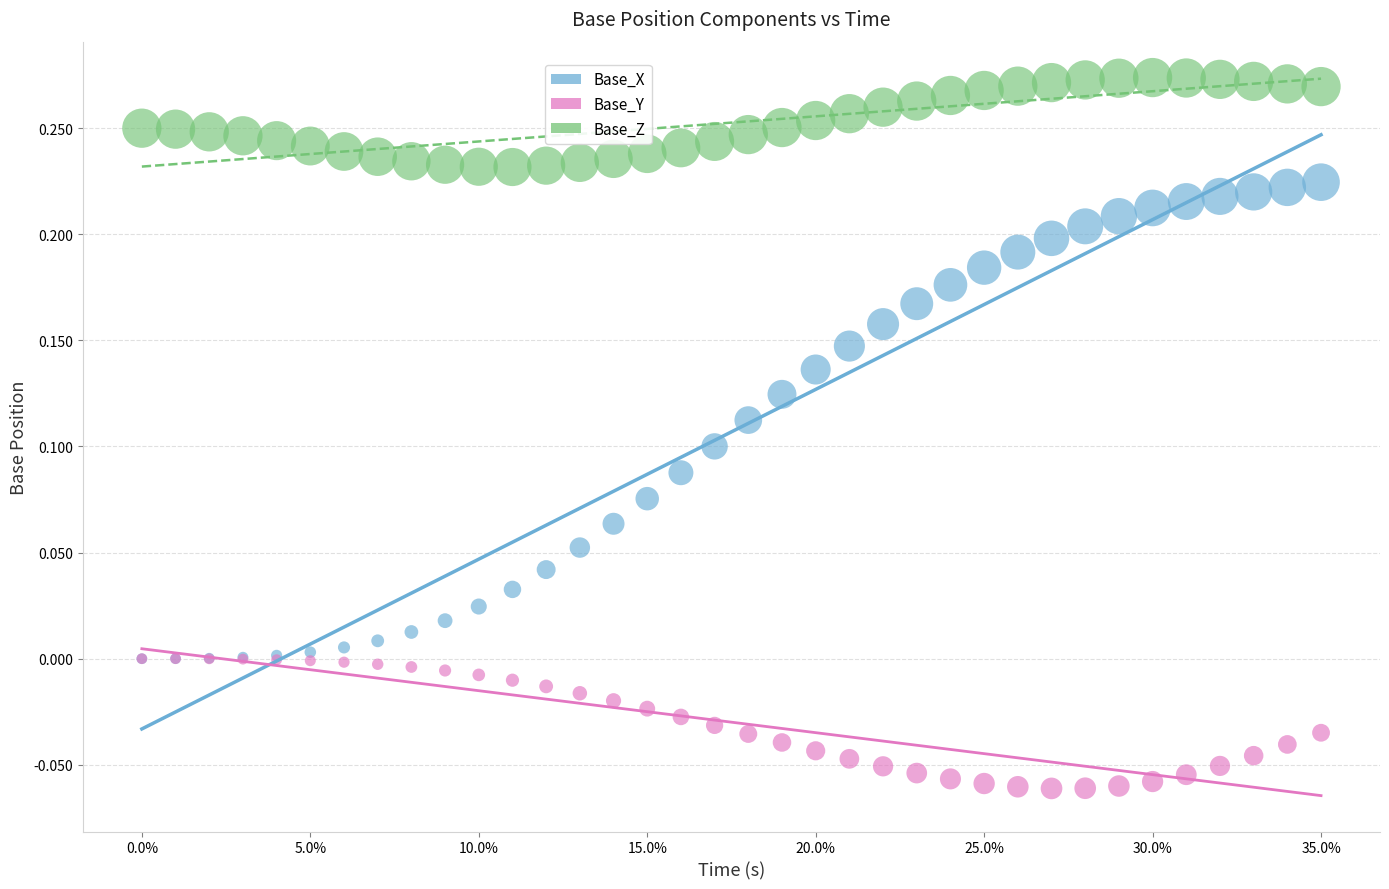

What are all the series names shown in the legend?

Base_X, Base_Y, Base_Z